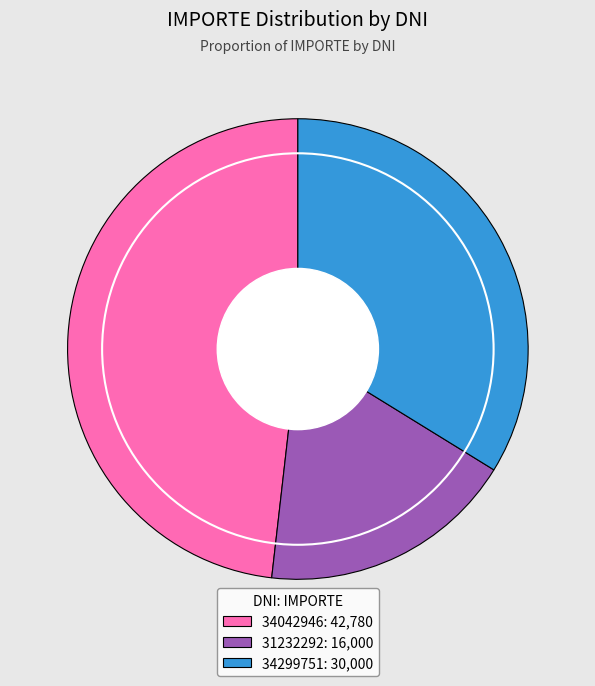

Is the sum of 31232292: 16,000 and 34299751: 30,000 greater than half?

Yes